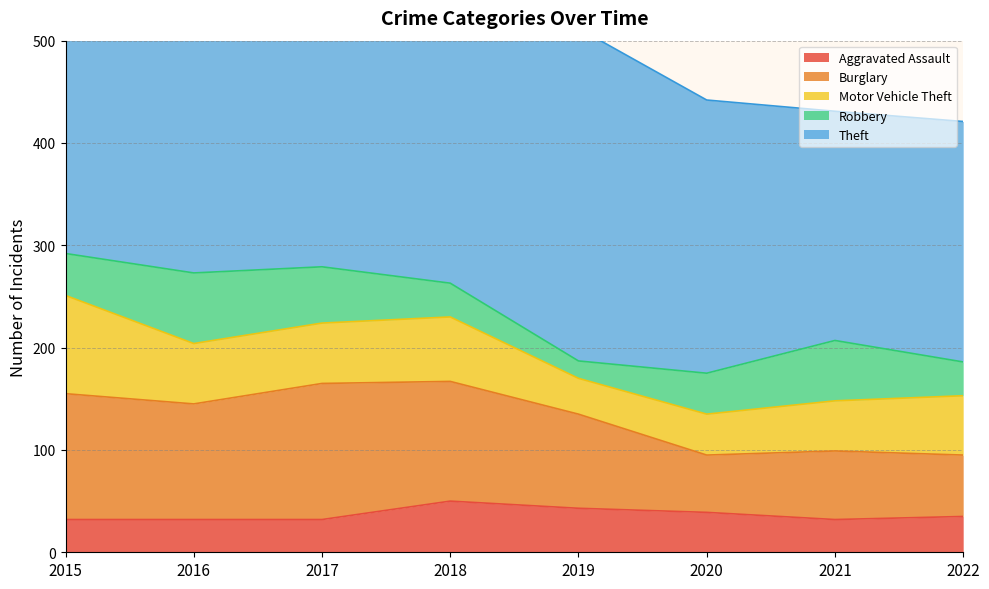

Which series has the largest range (max minus min)?

Theft